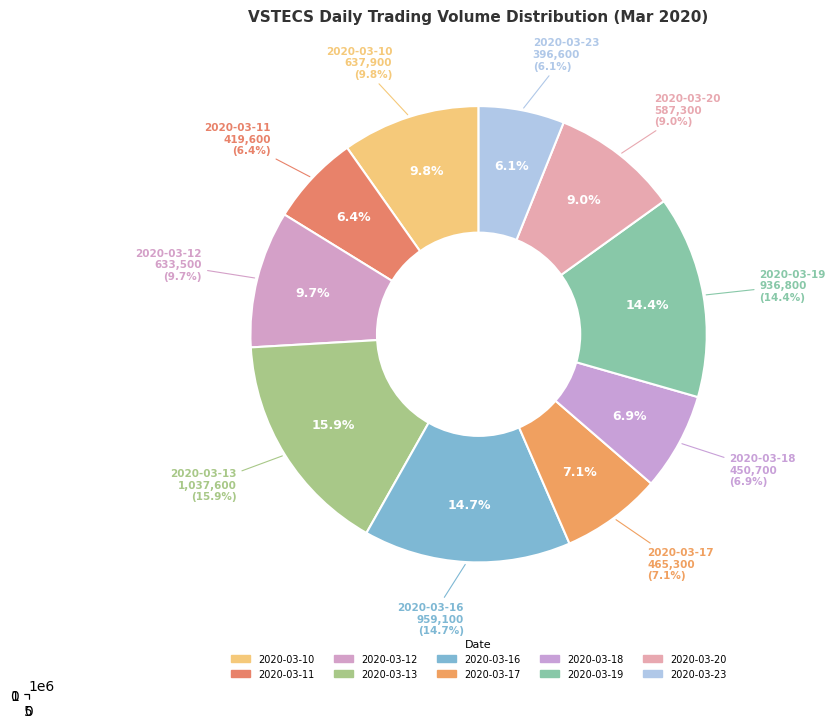

Count the number of slices in the pie.

10